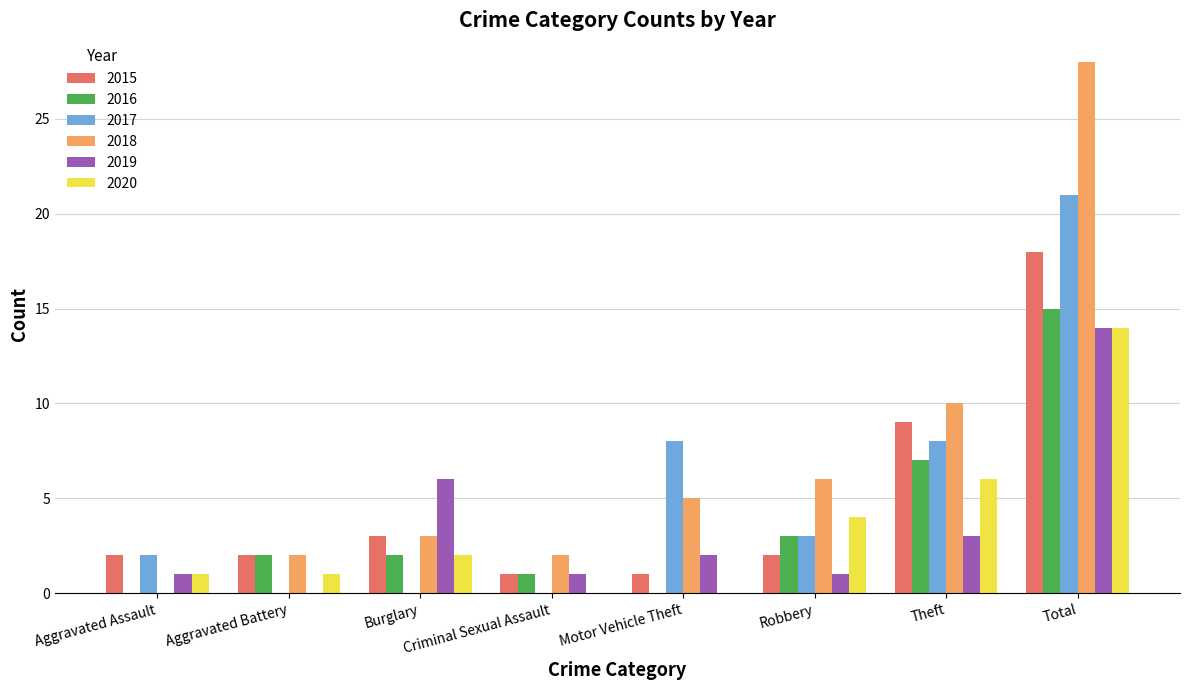

What are all the series names shown in the legend?

2015, 2016, 2017, 2018, 2019, 2020